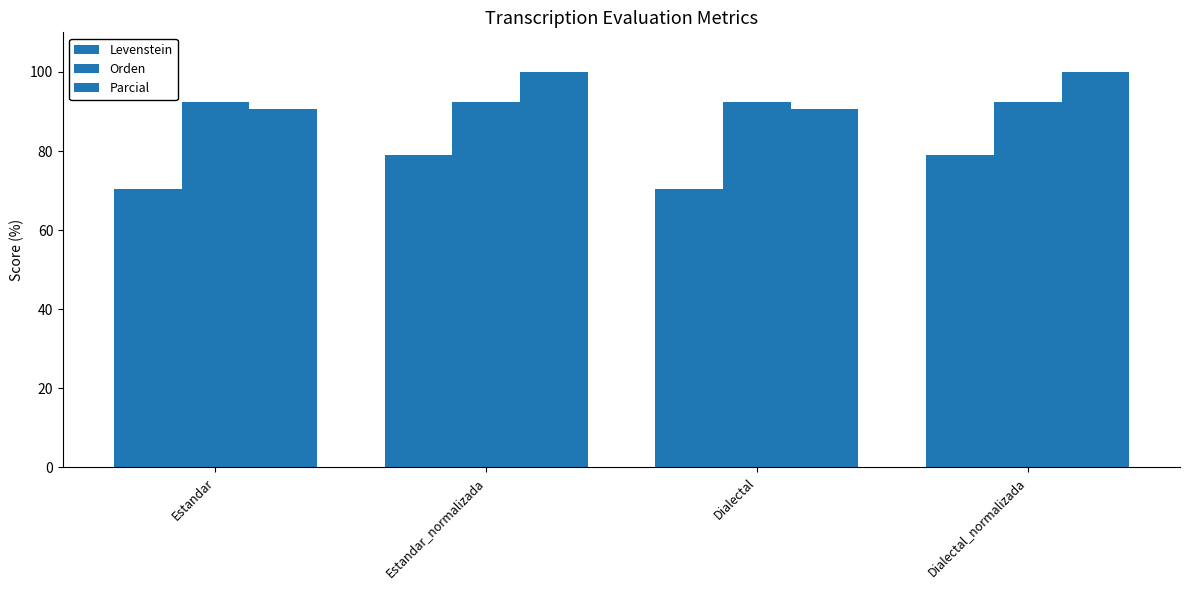

What is the spread (max minus min) of values at Dialectal_normalizada?

21.1